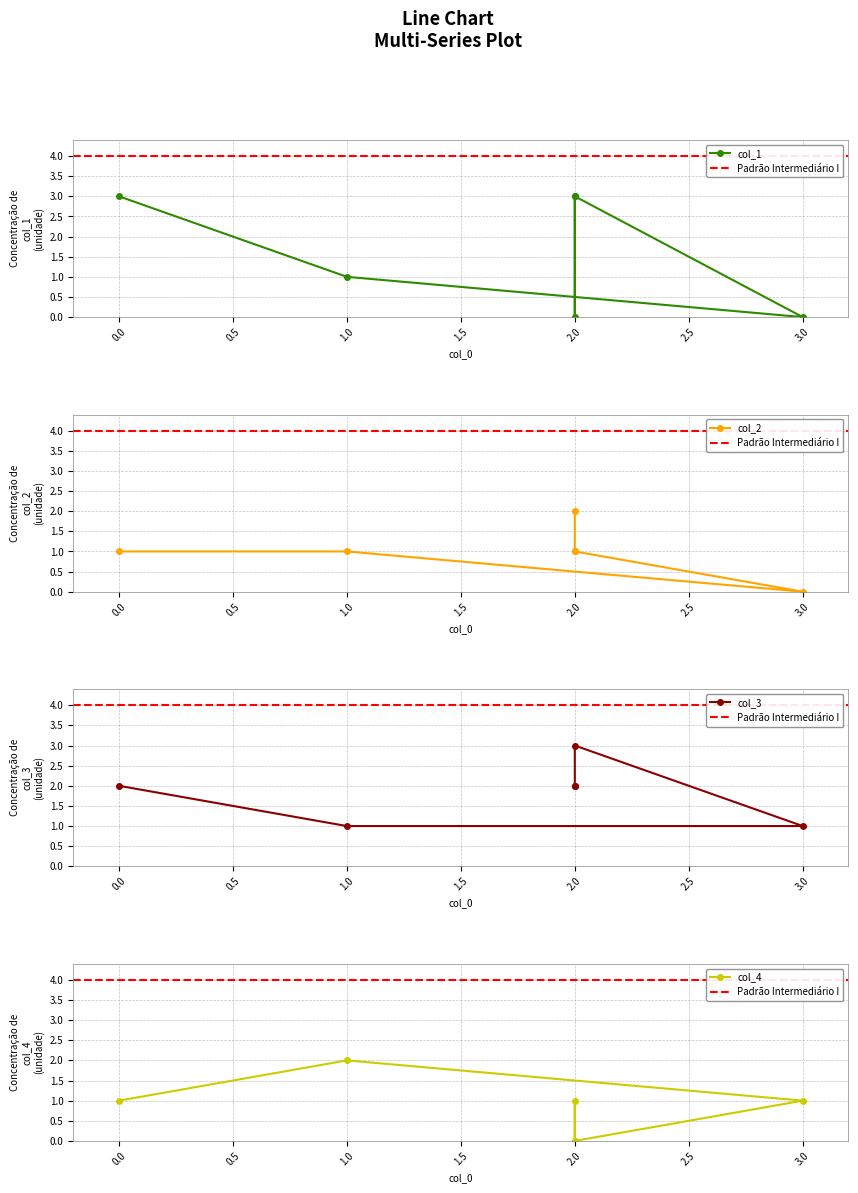

How many data points in col_1 are less than 3?

3